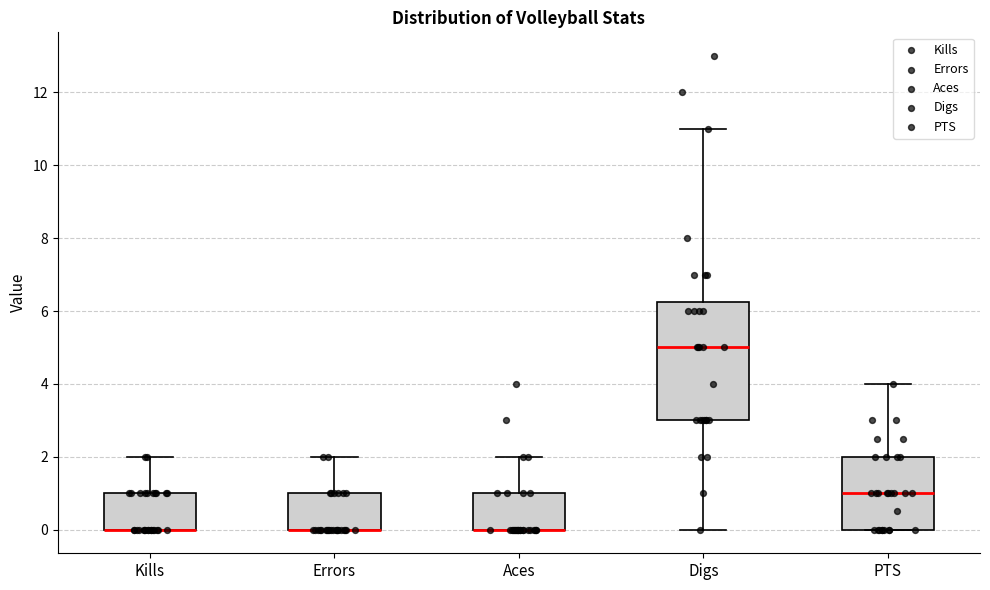

Comparing the boxes themselves (not the whiskers), which one is the tallest?

Digs